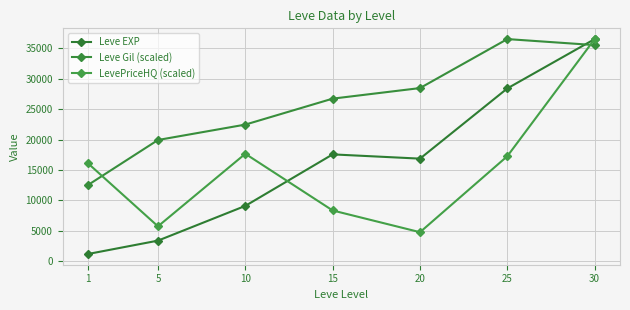

The Leve Gil (scaled) series shows 60719.8 at 30. True or false?

False